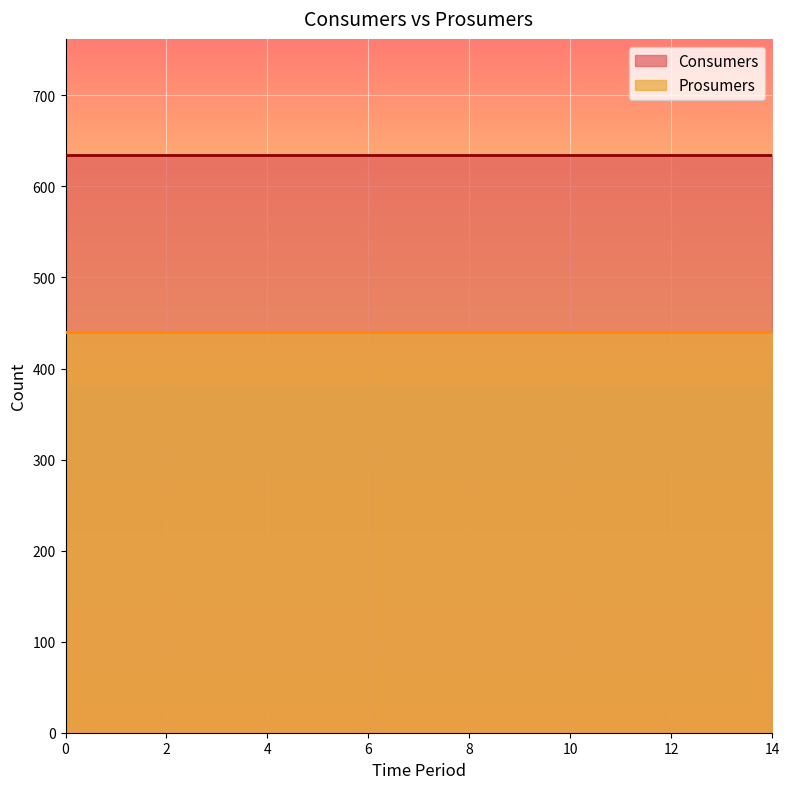

How many data points does each series have?

15